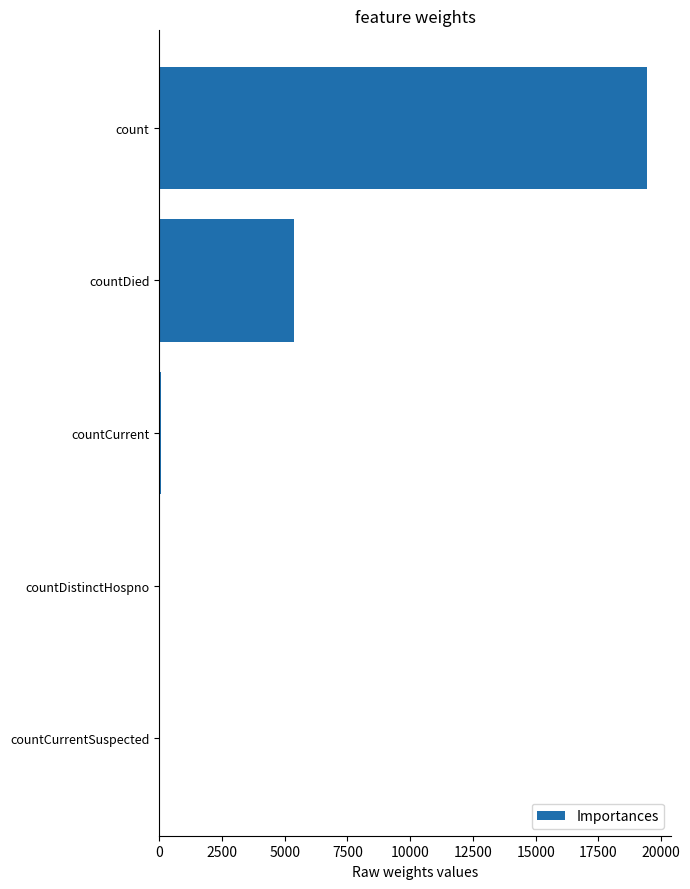

What is the average value?

4975